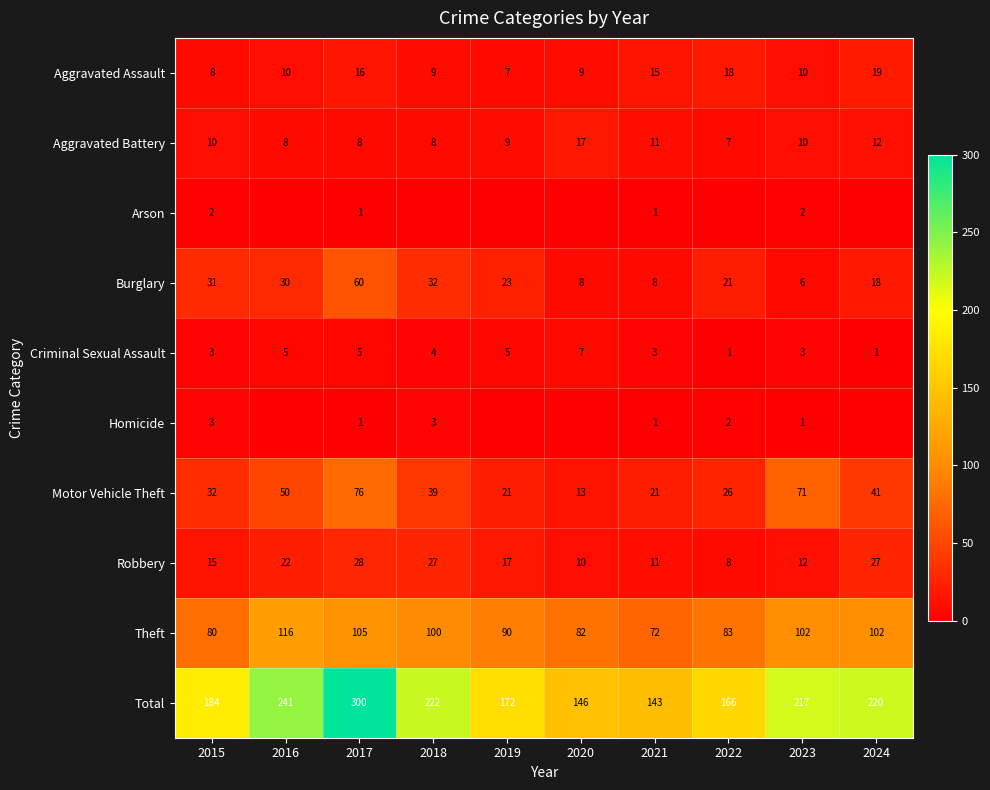

The value of Aggravated Assault at 2016 is 2. True or false?

False